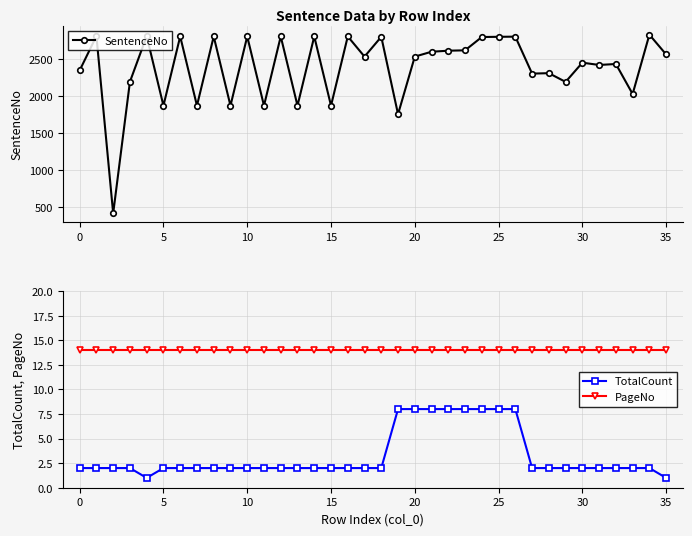

True or false: TotalCount and PageNo cross at least once.

False